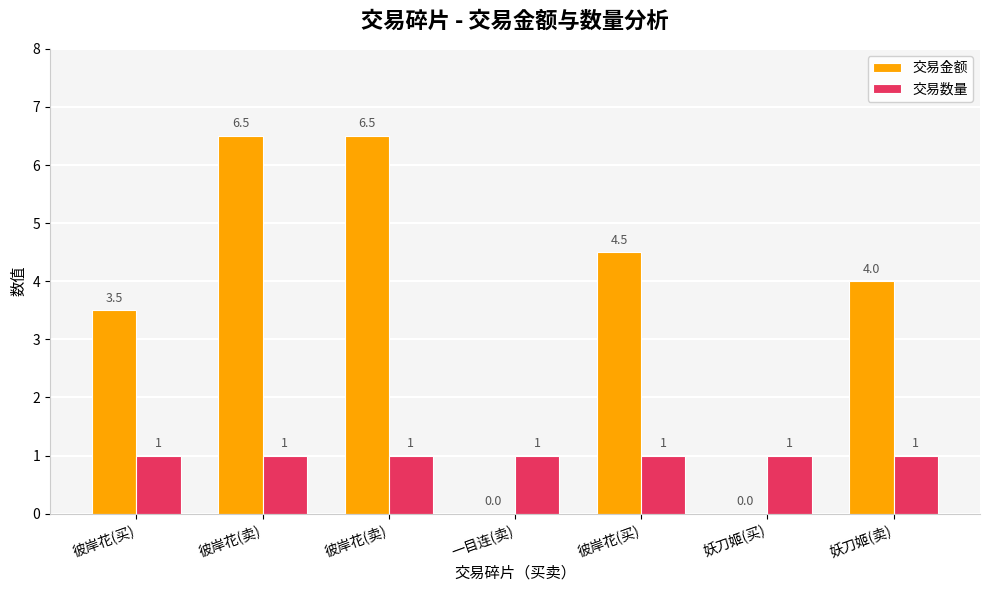

Which category has the highest value in the 交易数量 series?

彼岸花(买)